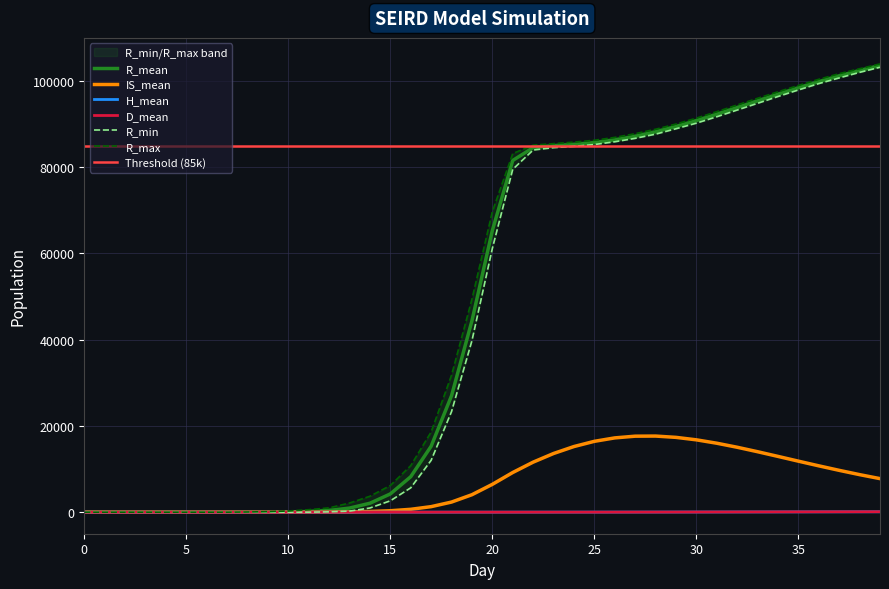

Between 22 and 26, which series saw the biggest shift?

IS_mean